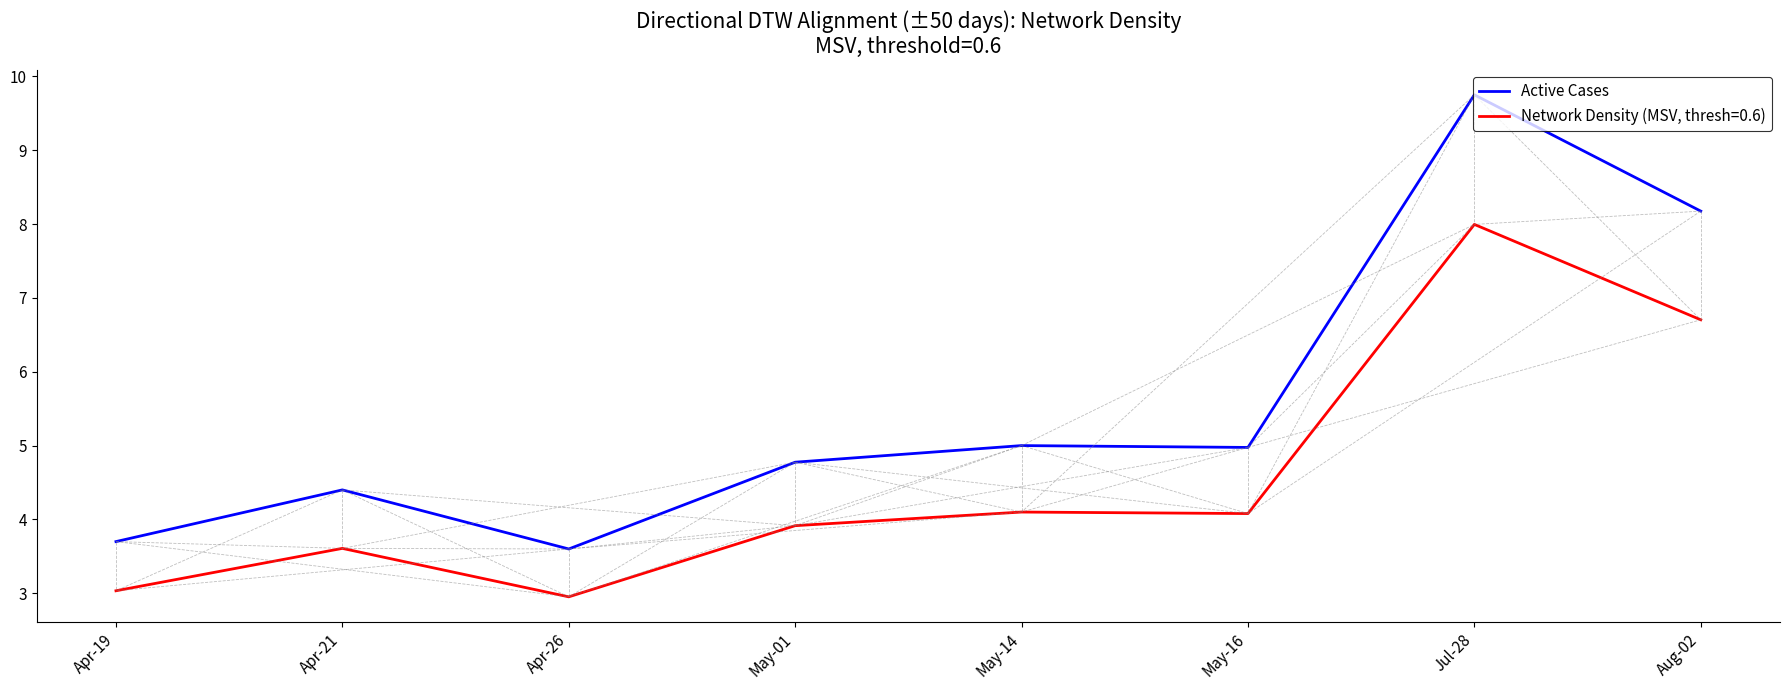

True or false: Active Cases has a value of 4.8 at May-01.

True